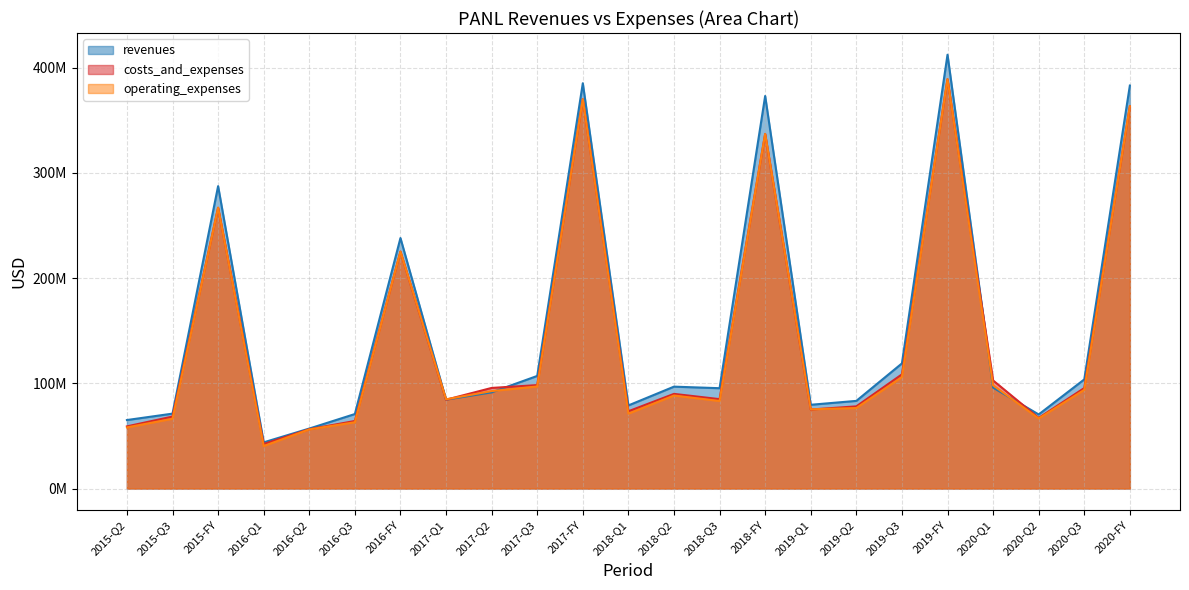

Where is the first local minimum for costs_and_expenses?

2016-Q1